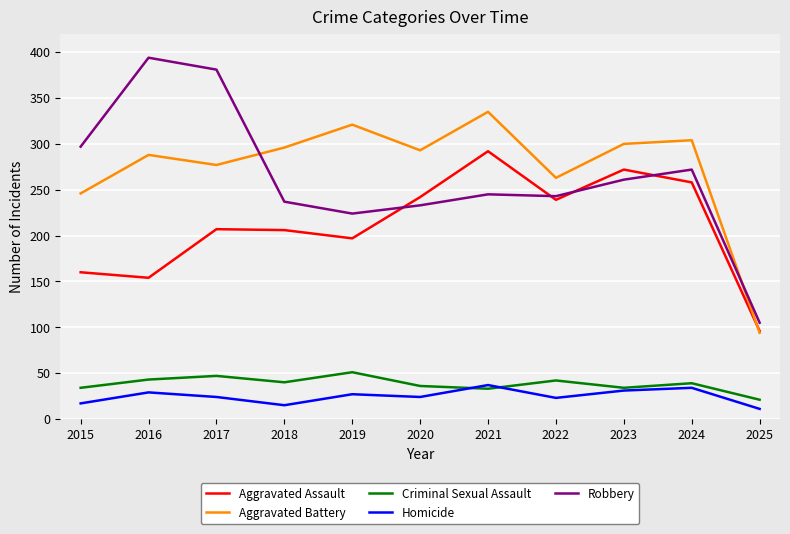

Which series changed the most between 2016 and 2022?

Robbery